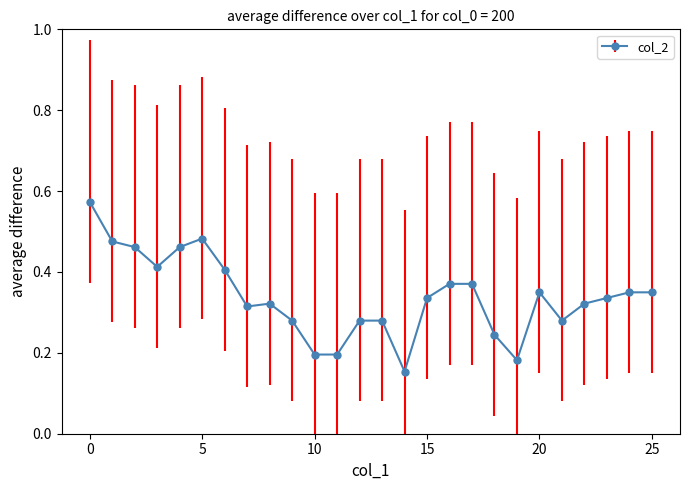

Count the values in the range 0 to 1.

26